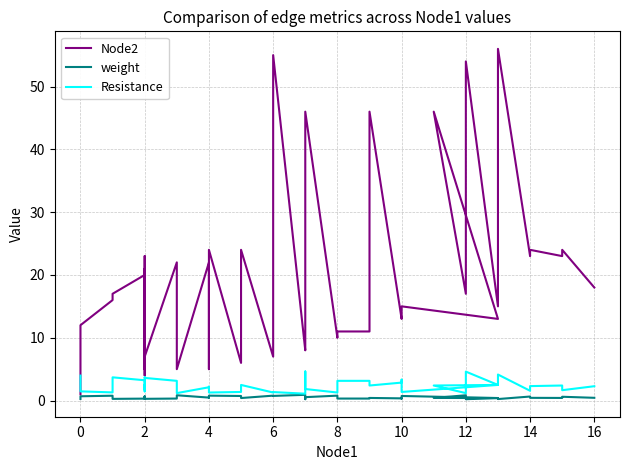

What is the total value across all series at 2?

23.5